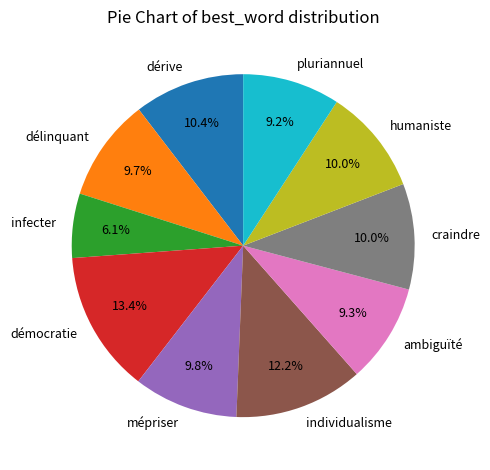

To the nearest percent, what is the difference between the dérive and pluriannuel slice percentages?

1%